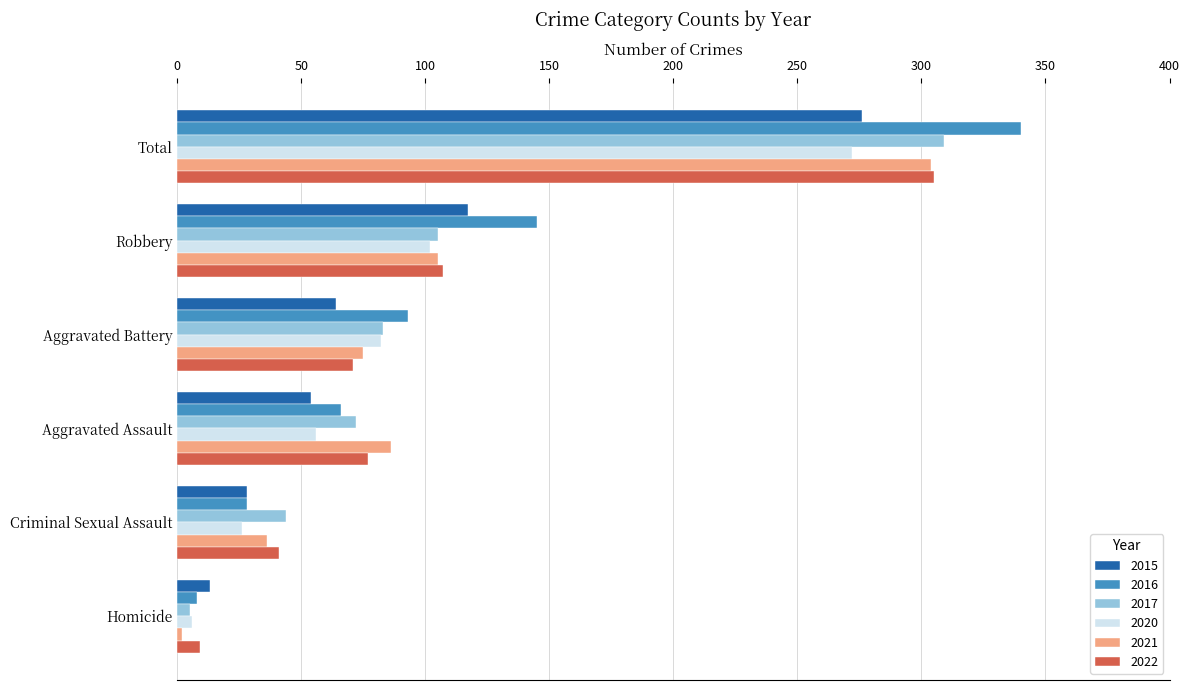

What is the difference between the maximum and minimum values in the 2016 series?

332